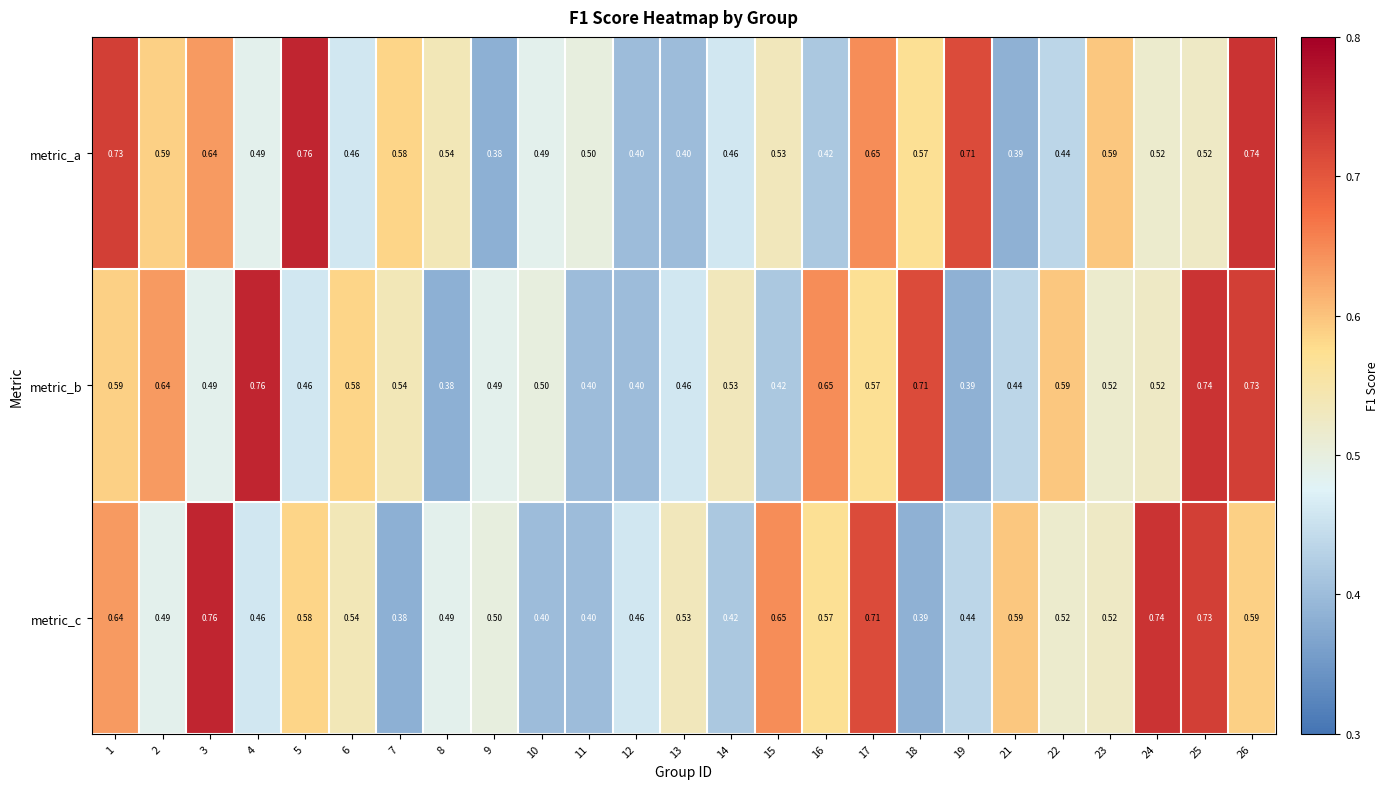

At 10, list the series in order from smallest to largest.

metric_c, metric_a, metric_b